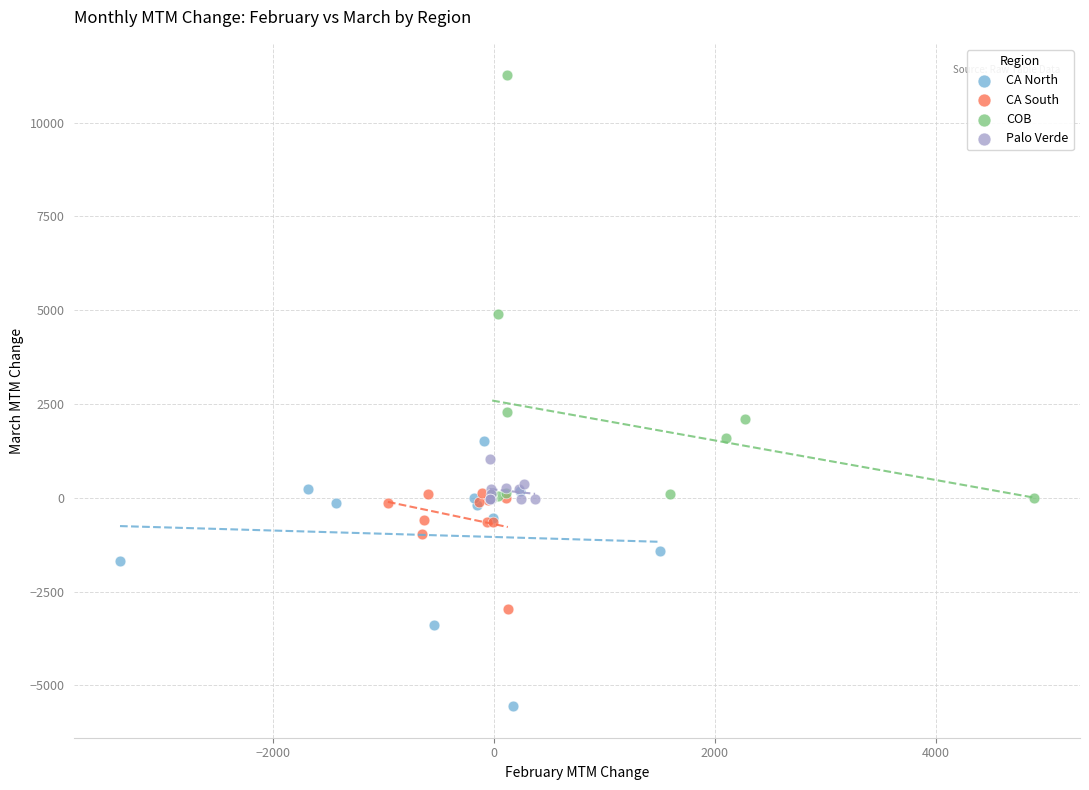

Which series contains the highest Y value?

COB